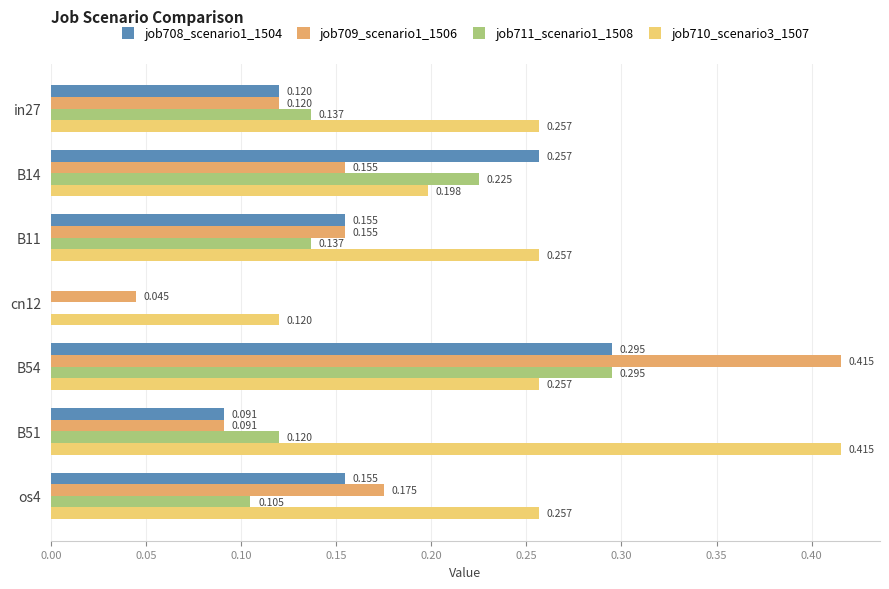

What is the difference between the maximum and minimum values in the job711_scenario1_1508 series?

0.3